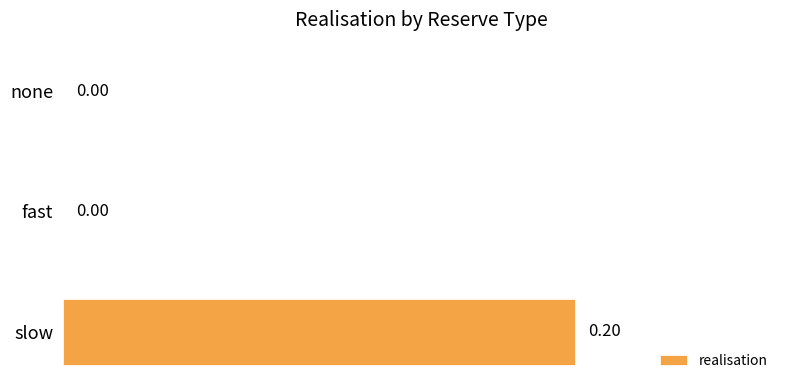

Between none and slow, which is larger?

slow